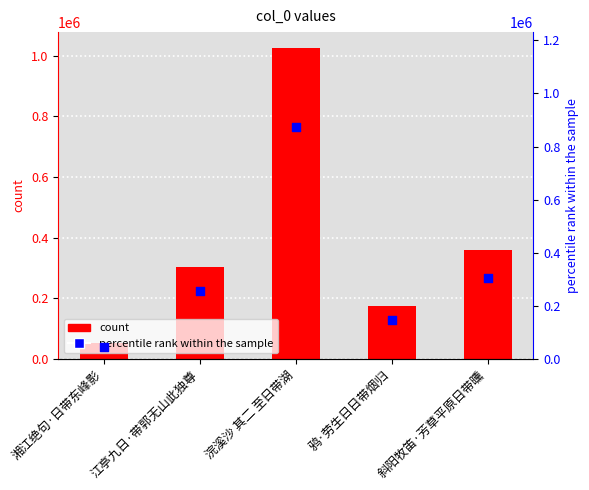

At how many categories does at least one series exceed 851372?

1